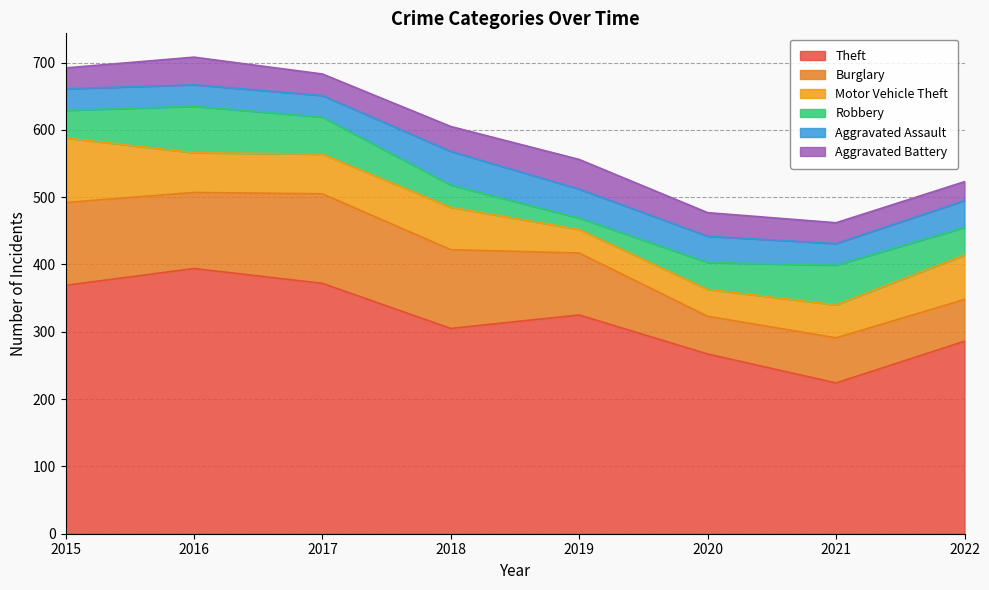

Which series changed the most between 2018 and 2019?

Motor Vehicle Theft